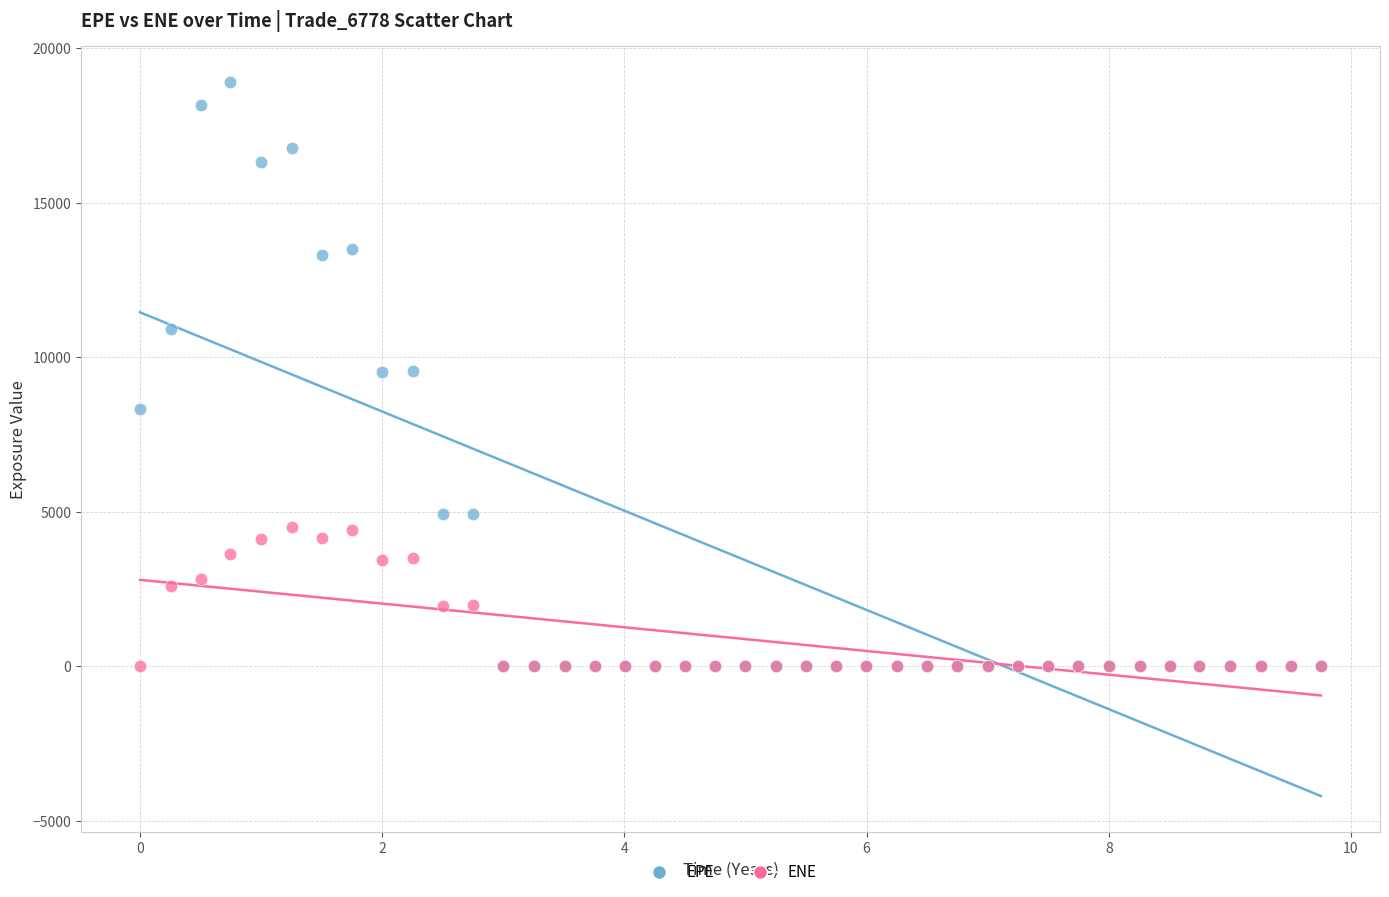

Which series reaches the maximum Y coordinate?

EPE